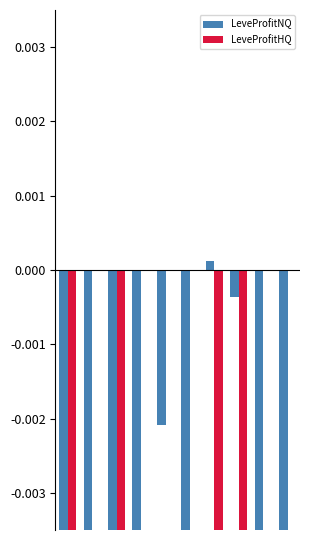

Is the value of LeveProfitNQ at 4 greater than the value of LeveProfitHQ at 6?

Yes